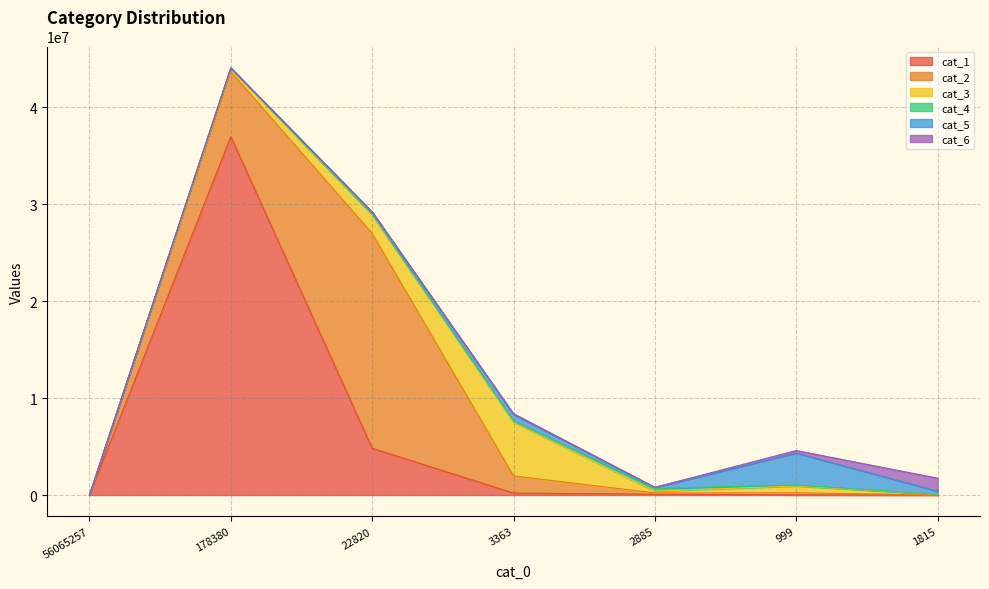

The cat_5 series shows 320462 at 1815. True or false?

True